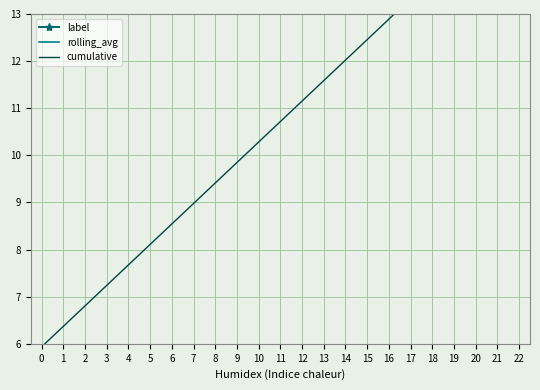

List the series in order of their peak value, lowest first.

cumulative, label, rolling_avg